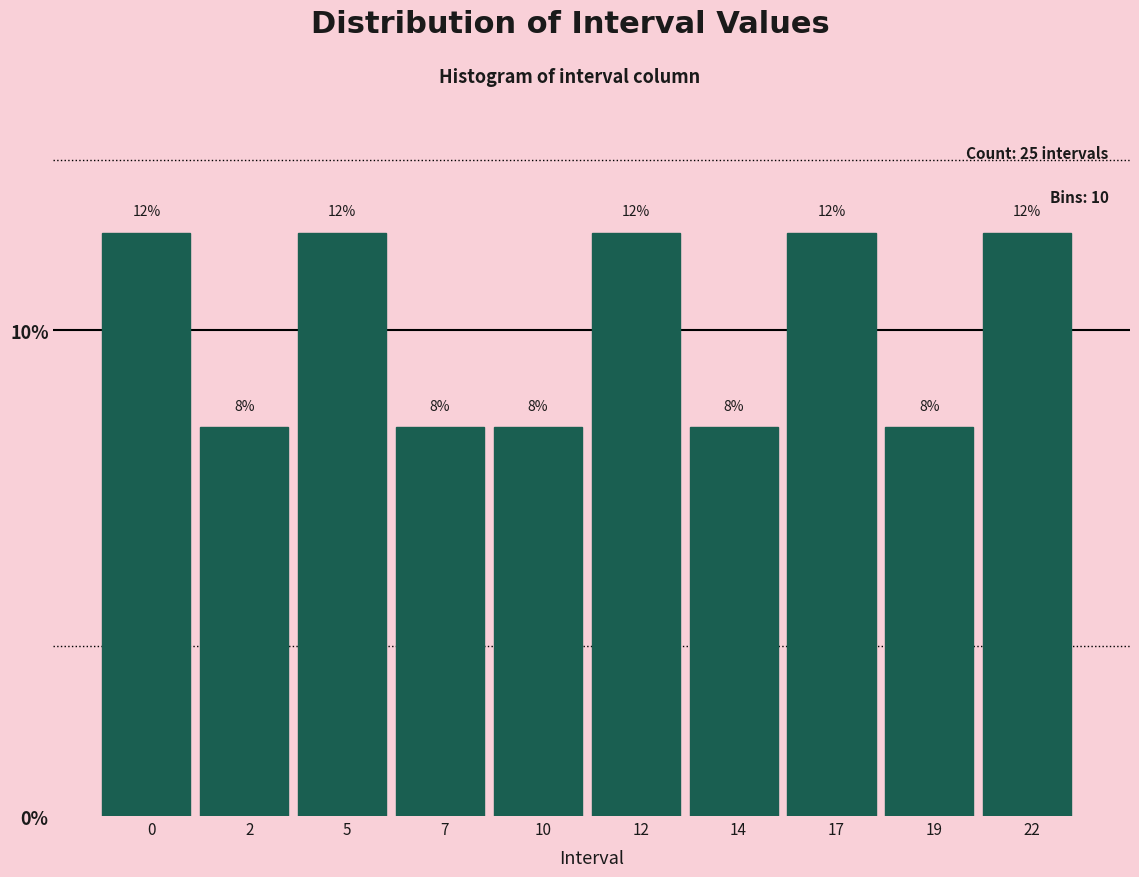

Reading left to right, list all the values displayed in this chart.

0=12	2=8	5=12	7=8	10=8	12=12	14=8	17=12	19=8	22=12